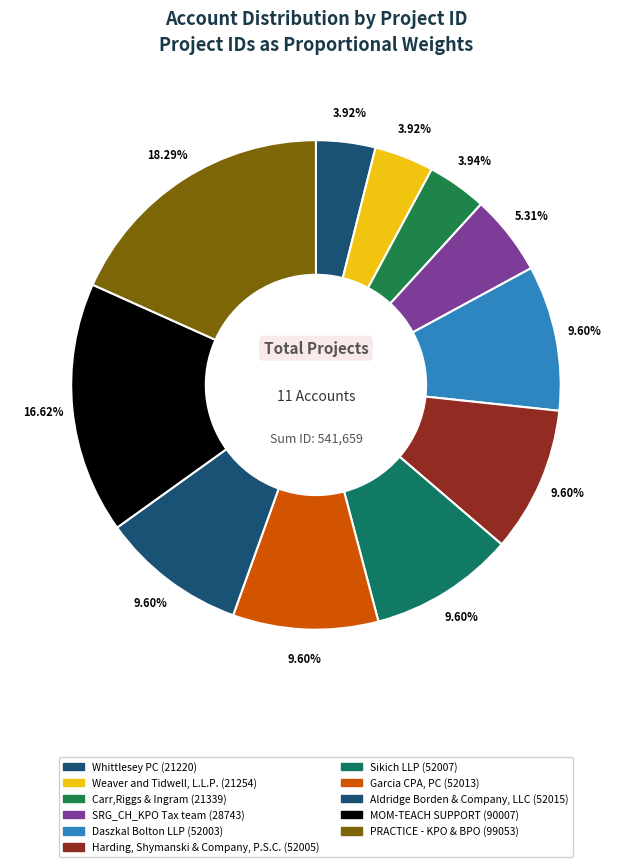

To the nearest percent, what portion does PRACTICE - KPO & BPO represent?

18%